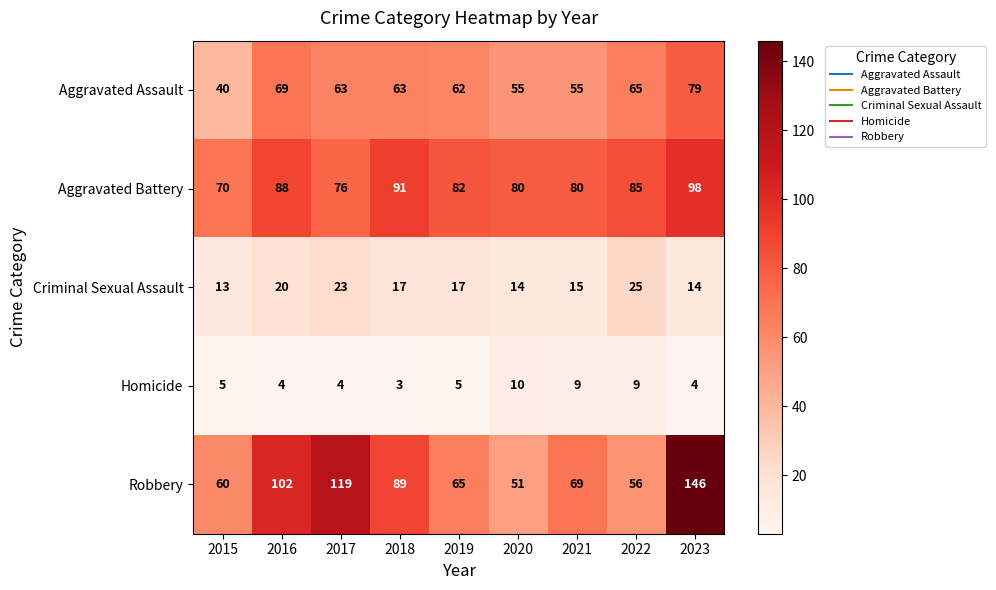

What is the difference between the highest and lowest values at 2019?

77